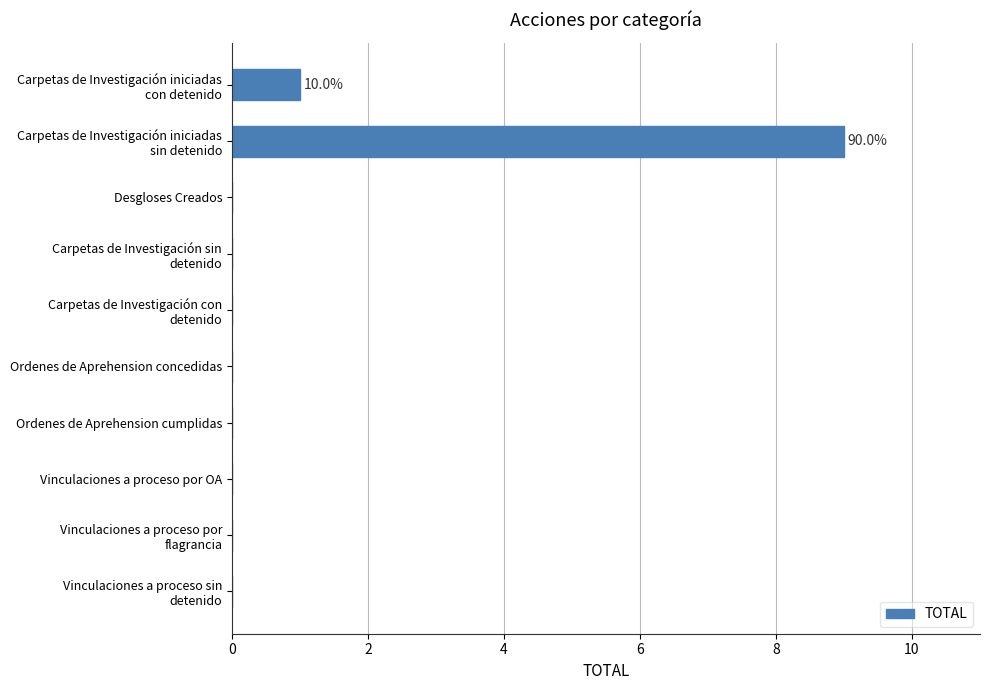

The chart shows a value of 0 at Ordenes de Aprehension cumplidas. True or false?

True